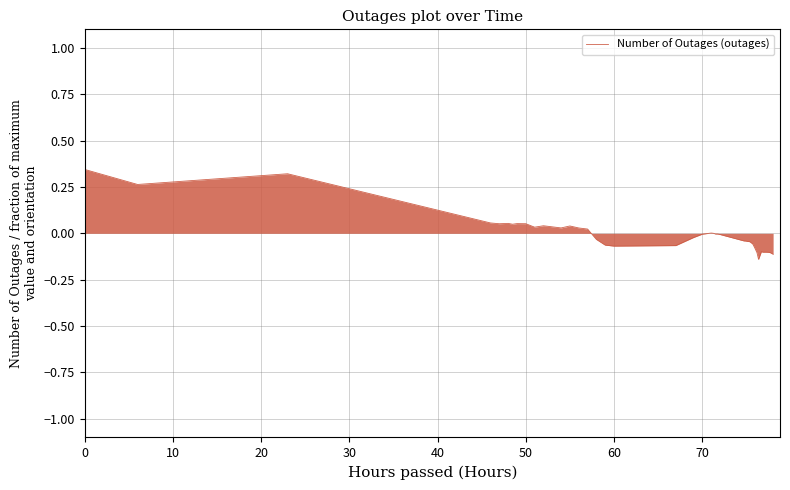

What is the difference between the maximum and minimum values?

0.5